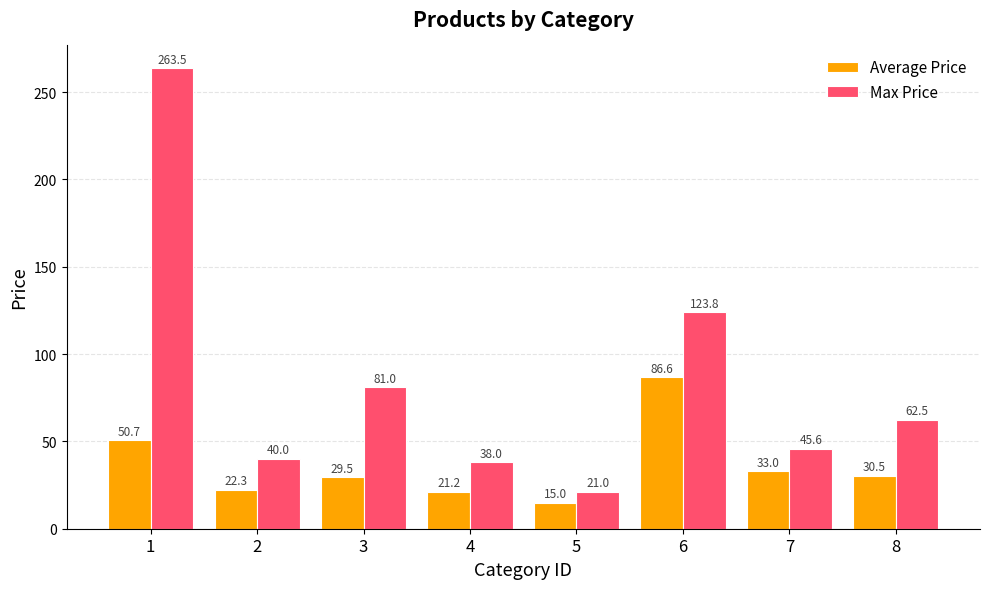

How many bars are there in each group?

2